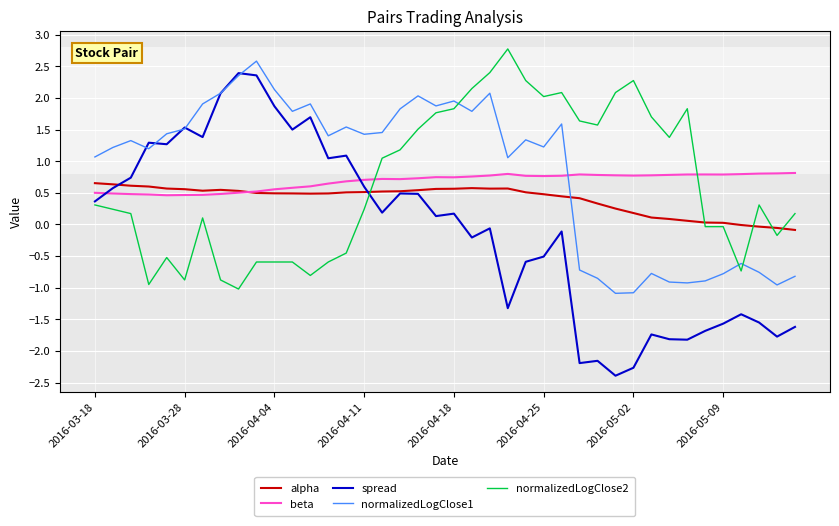

How many distinct data groups are displayed?

5